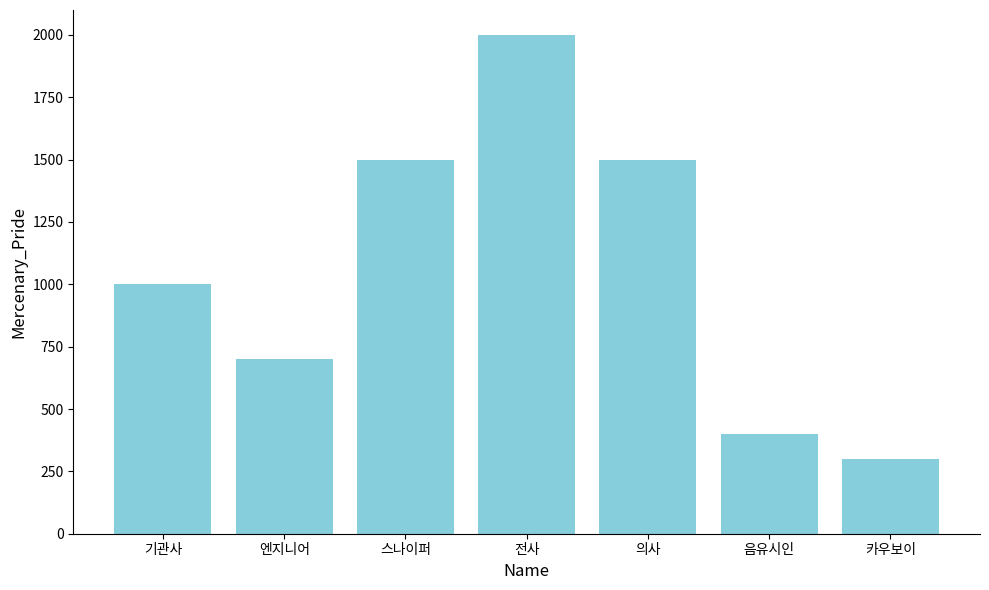

What is the sum of all values?

7400